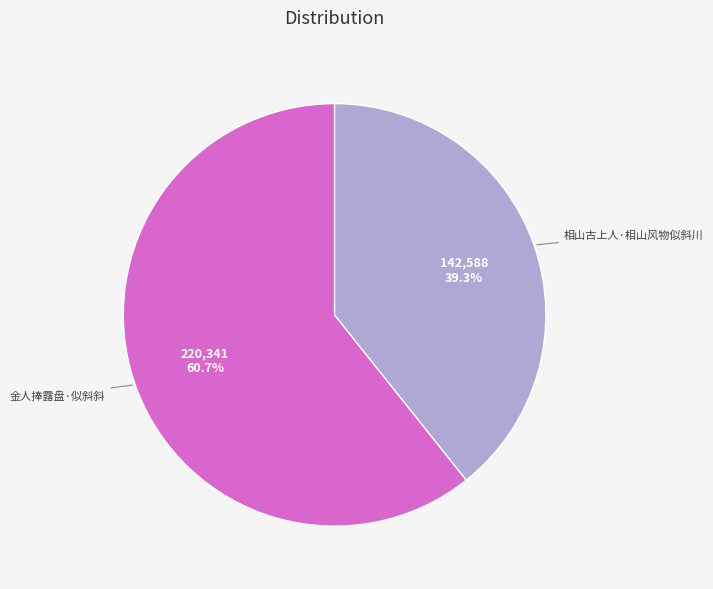

Rank the categories by value from lowest to highest.

相山古上人·相山风物似斜川, 金人捧露盘·似斜斜